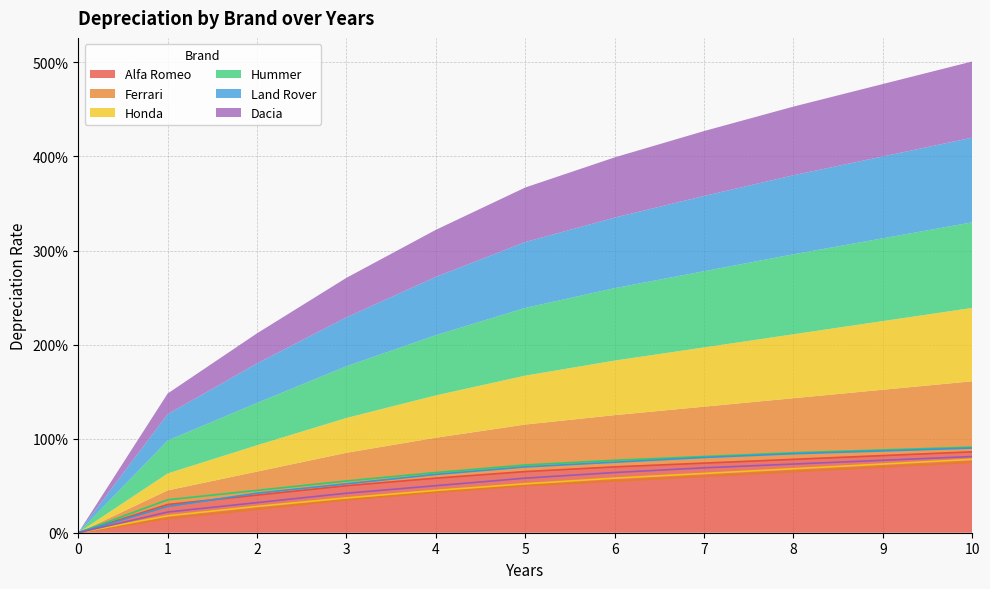

What is the value of the Alfa Romeo point at the 6th from the left?

0.7